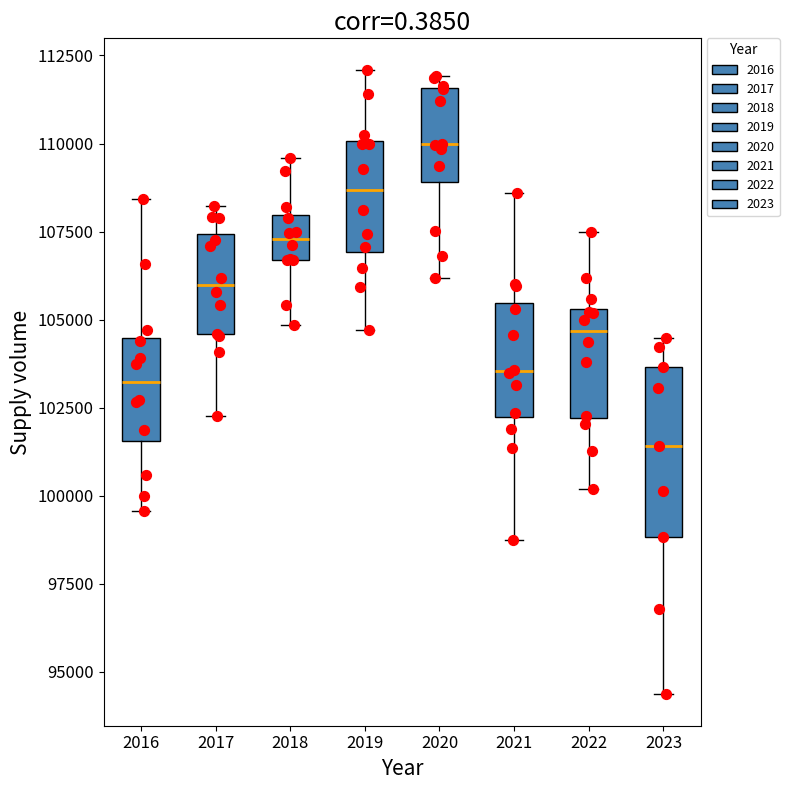

Comparing the boxes themselves (not the whiskers), which one is the tallest?

2023